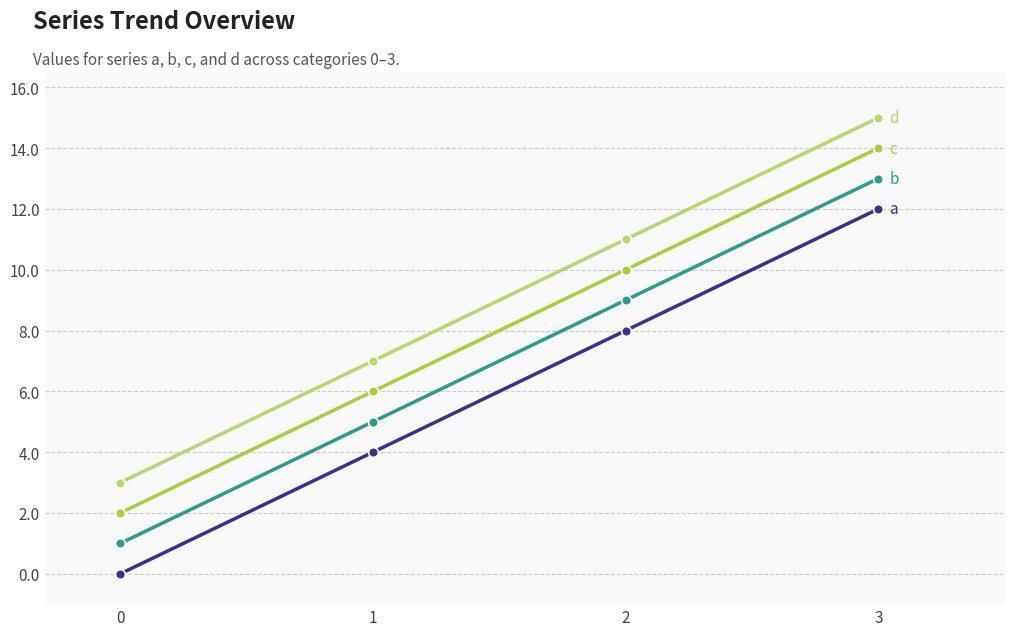

At which category is the sum across all series the highest?

3